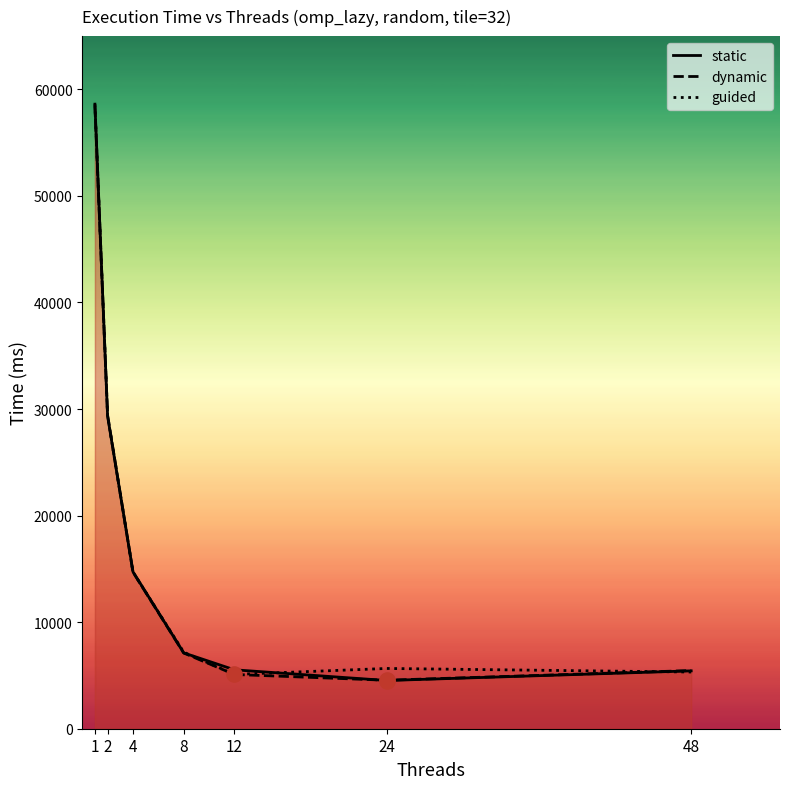

Which series has the largest total across all categories?

guided